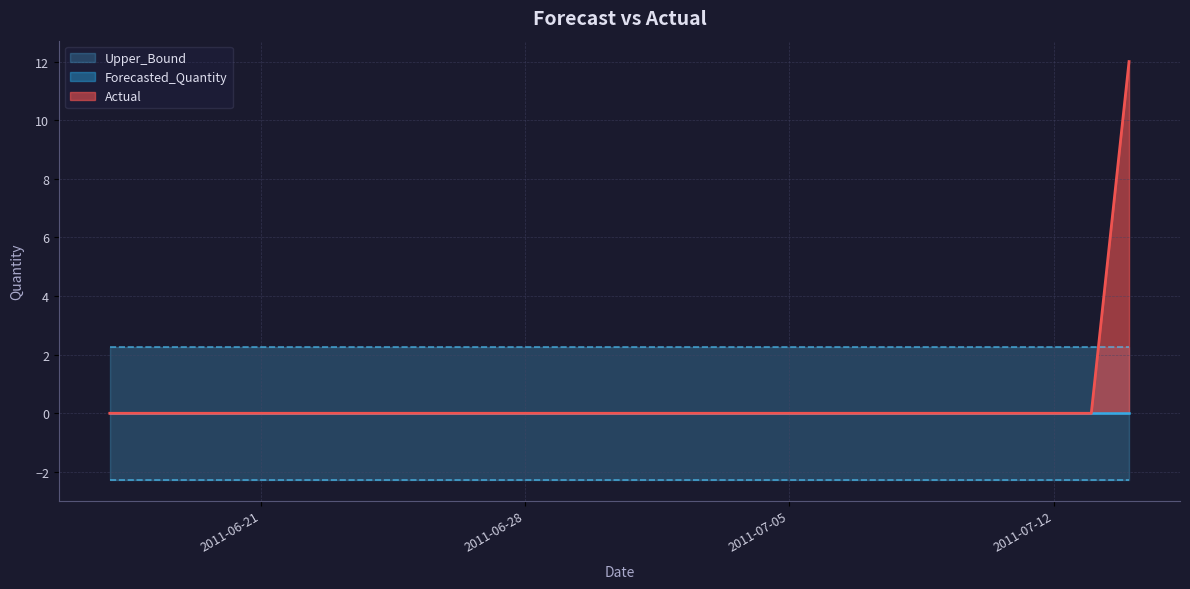

Rank the series at 2011-07-04 from highest to lowest value.

Upper_Bound, Actual, Forecasted_Quantity, Lower_Bound